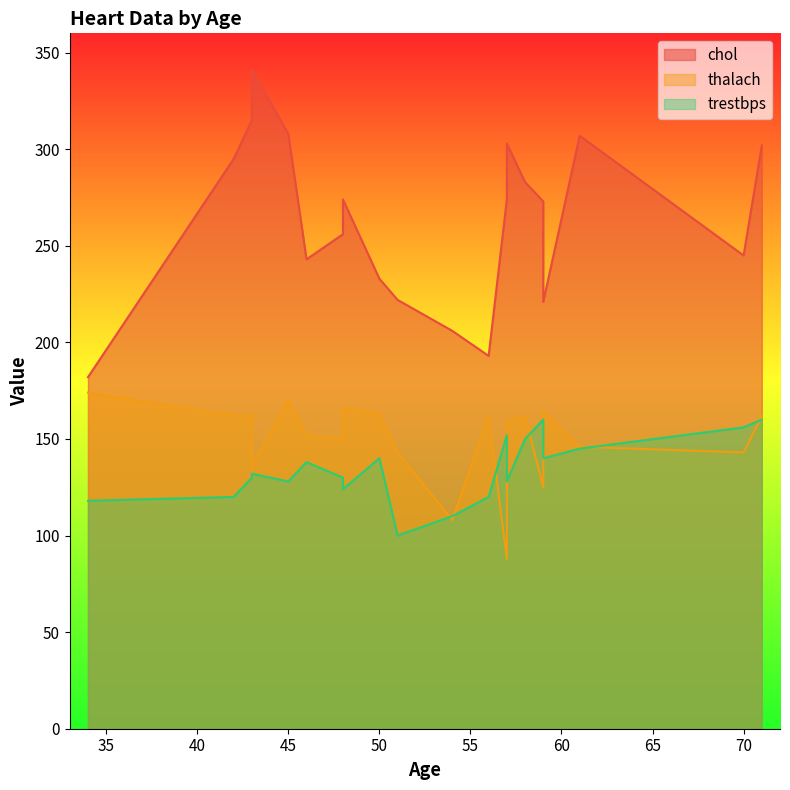

What are all the series names shown in the legend?

chol, thalach, trestbps